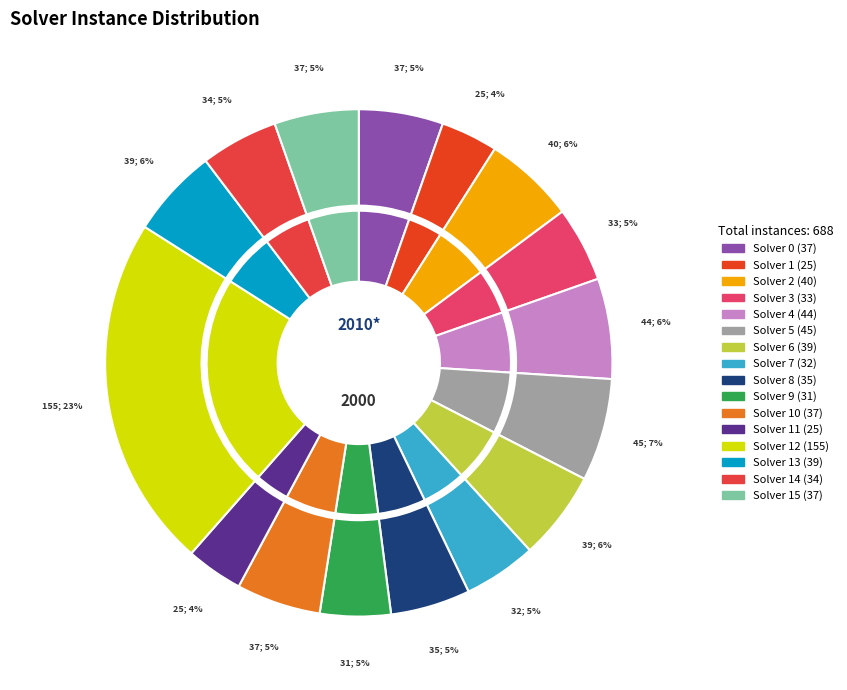

Rank the categories by value from highest to lowest.

12, 5, 4, 2, 6, 13, 0, 10, 15, 8, 14, 3, 7, 9, 1, 11